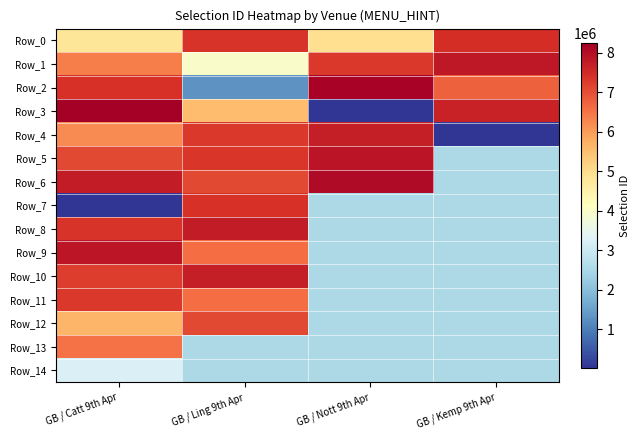

Rank the categories by Row_5 value from lowest to highest.

GB / Catt 9th Apr, GB / Ling 9th Apr, GB / Nott 9th Apr, GB / Kemp 9th Apr